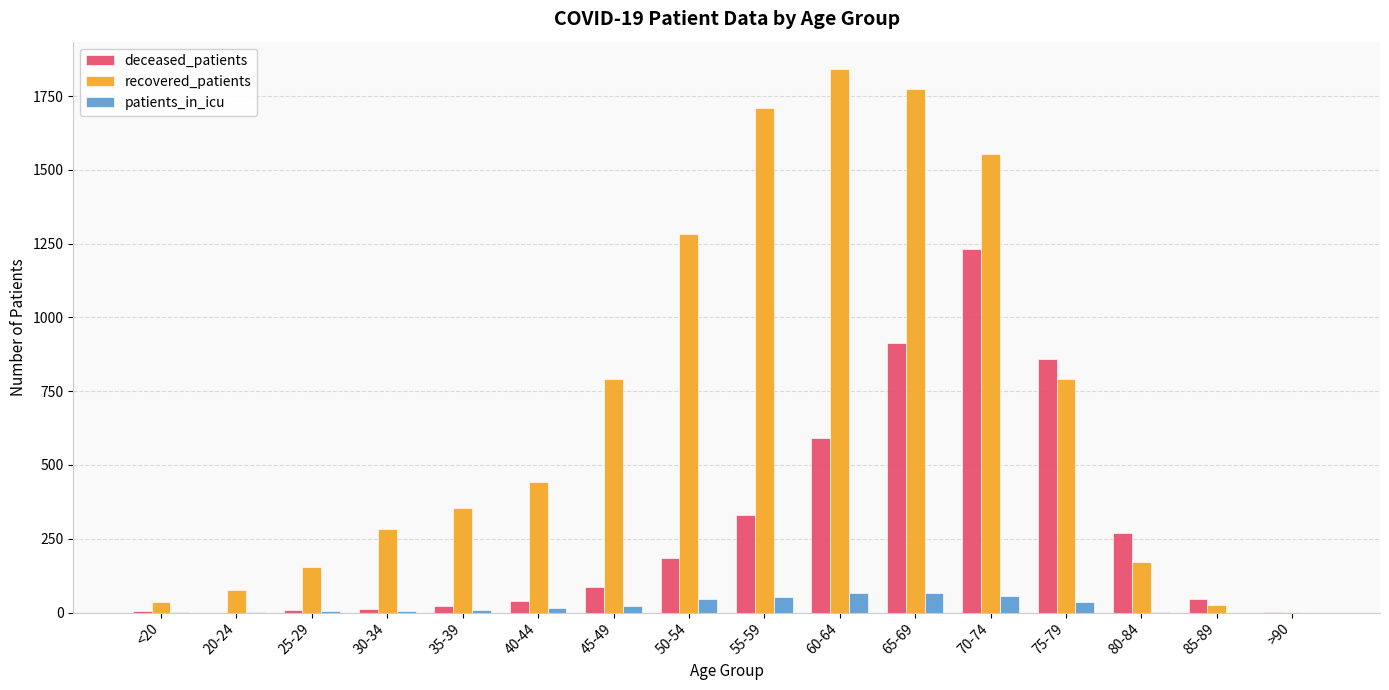

Does the chart contain stacked bars?

No